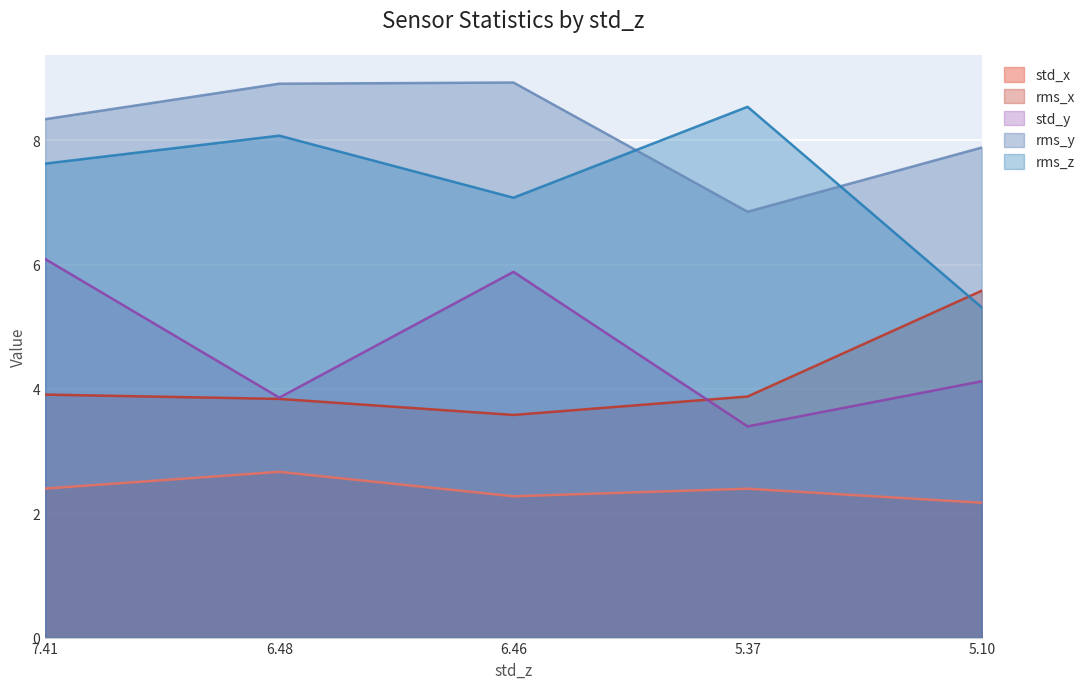

Rank the series at 5.10 from lowest to highest value.

std_x, std_y, rms_z, rms_x, rms_y